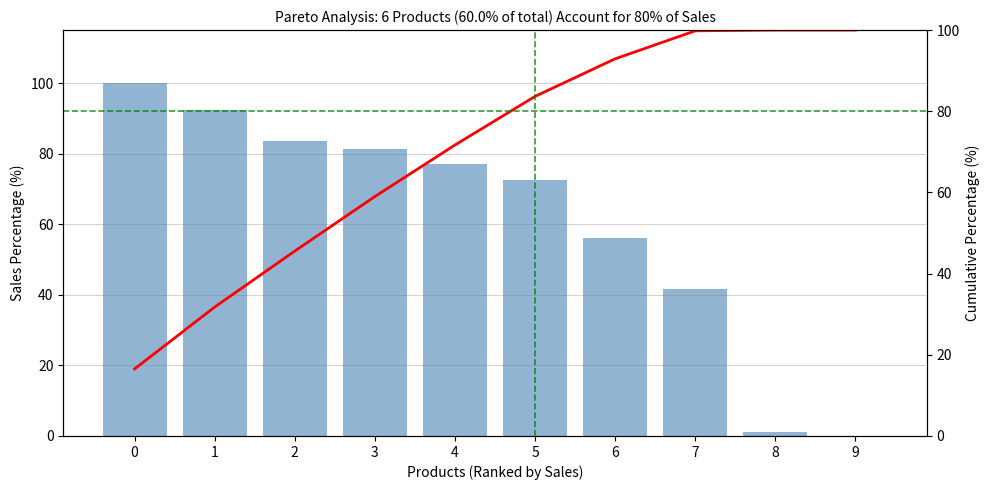

Which series has the largest total across all categories?

Cumulative %